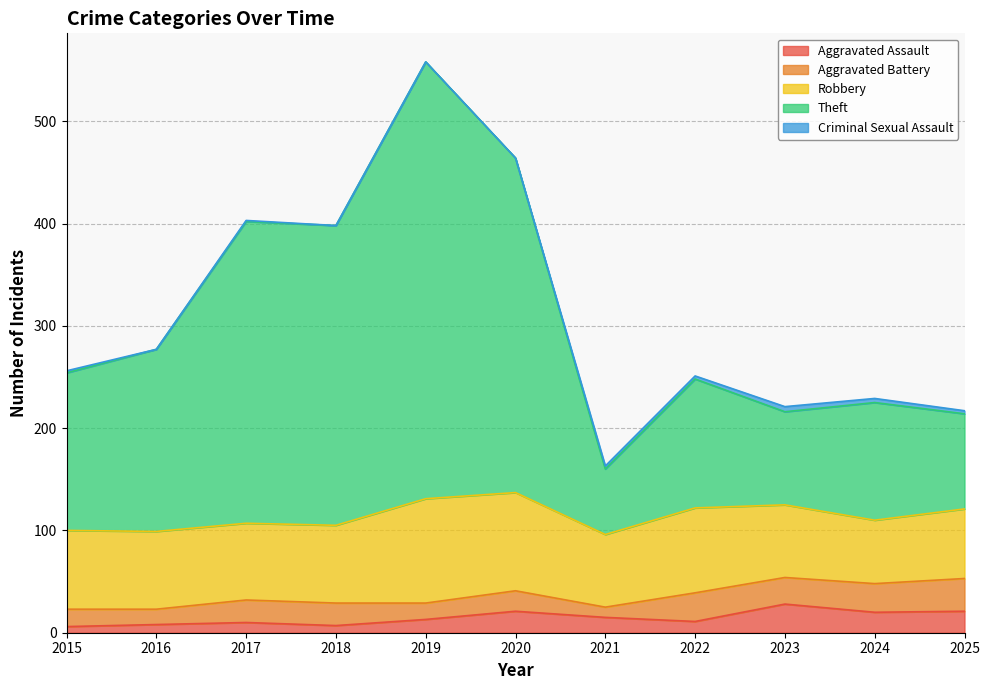

True or false: Aggravated Assault and Robbery cross at least once.

False